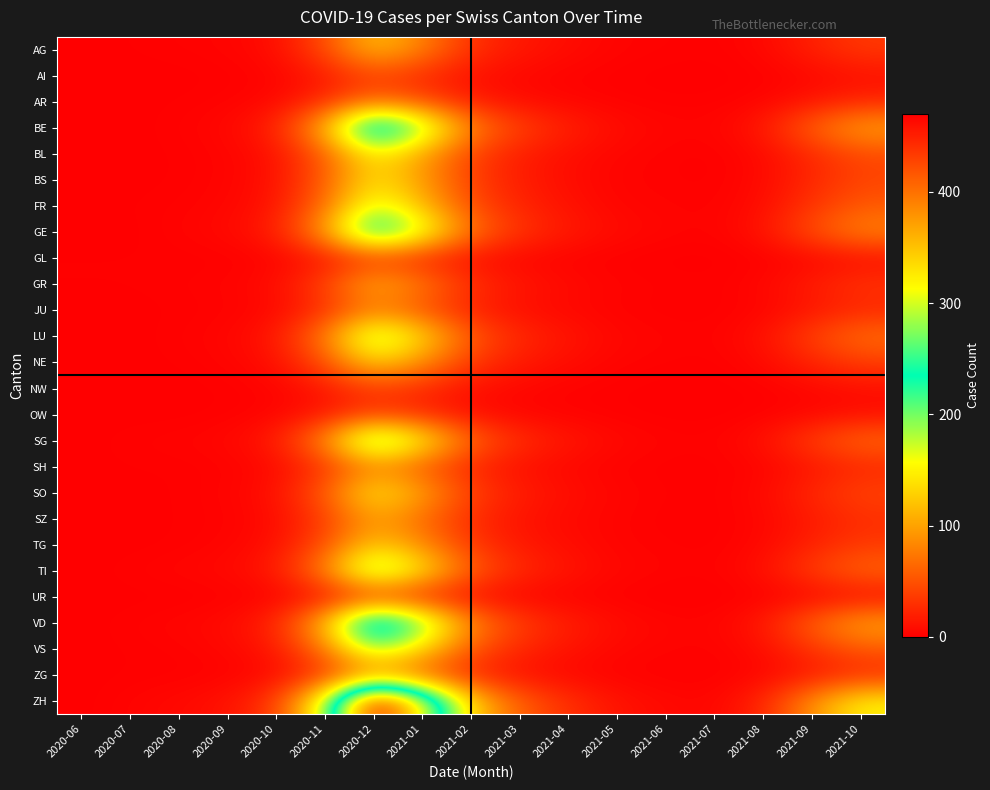

Reading left to right, transcribe all the data shown in this chart.

AG: 2020-06=0	2020-07=1	2020-08=2	2020-09=3	2020-10=8	2020-11=45	2020-12=120	2021-01=80	2021-02=30	2021-03=15	2021-04=8	2021-05=3	2021-06=2	2021-07=1	2021-08=5	2021-09=20	2021-10=35
AI: 2020-06=0	2020-07=0	2020-08=0	2020-09=1	2020-10=3	2020-11=15	2020-12=40	2021-01=25	2021-02=10	2021-03=5	2021-04=2	2021-05=1	2021-06=0	2021-07=0	2021-08=1	2021-09=5	2021-10=10
AR: 2020-06=0	2020-07=0	2020-08=1	2020-09=2	2020-10=5	2020-11=25	2020-12=65	2021-01=45	2021-02=18	2021-03=8	2021-04=4	2021-05=2	2021-06=1	2021-07=1	2021-08=3	2021-09=12	2021-10=22
BE: 2020-06=0	2020-07=0	2020-08=2	2020-09=5	2020-10=20	2020-11=110	2020-12=300	2021-01=200	2021-02=80	2021-03=40	2021-04=20	2021-05=8	2021-06=4	2021-07=3	2021-08=15	2021-09=60	2021-10=100
BL: 2020-06=0	2020-07=0	2020-08=1	2020-09=3	2020-10=10	2020-11=55	2020-12=150	2021-01=100	2021-02=40	2021-03=18	2021-04=9	2021-05=4	2021-06=2	2021-07=1	2021-08=6	2021-09=25	2021-10=45
BS: 2020-06=0	2020-07=0	2020-08=1	2020-09=3	2020-10=10	2020-11=55	2020-12=140	2021-01=95	2021-02=38	2021-03=18	2021-04=8	2021-05=3	2021-06=2	2021-07=1	2021-08=6	2021-09=24	2021-10=42
FR: 2020-06=0	2020-07=1	2020-08=2	2020-09=4	2020-10=12	2020-11=65	2020-12=175	2021-01=115	2021-02=46	2021-03=22	2021-04=11	2021-05=4	2021-06=3	2021-07=2	2021-08=8	2021-09=32	2021-10=55
GE: 2020-06=0	2020-07=0	2020-08=3	2020-09=6	2020-10=18	2020-11=95	2020-12=260	2021-01=175	2021-02=70	2021-03=32	2021-04=16	2021-05=7	2021-06=4	2021-07=2	2021-08=12	2021-09=48	2021-10=82
GL: 2020-06=1	2020-07=1	2020-08=1	2020-09=1	2020-10=3	2020-11=12	2020-12=32	2021-01=22	2021-02=9	2021-03=4	2021-04=2	2021-05=1	2021-06=0	2021-07=0	2021-08=1	2021-09=4	2021-10=8
GR: 2020-06=1	2020-07=1	2020-08=2	2020-09=3	2020-10=8	2020-11=40	2020-12=110	2021-01=75	2021-02=30	2021-03=14	2021-04=7	2021-05=3	2021-06=2	2021-07=1	2021-08=5	2021-09=18	2021-10=32
JU: 2020-06=0	2020-07=0	2020-08=1	2020-09=2	2020-10=5	2020-11=28	2020-12=75	2021-01=50	2021-02=20	2021-03=9	2021-04=5	2021-05=2	2021-06=1	2021-07=1	2021-08=3	2021-09=13	2021-10=23
LU: 2020-06=0	2020-07=0	2020-08=2	2020-09=4	2020-10=14	2020-11=75	2020-12=200	2021-01=135	2021-02=54	2021-03=25	2021-04=13	2021-05=5	2021-06=3	2021-07=2	2021-08=10	2021-09=40	2021-10=68
NE: 2020-06=0	2020-07=0	2020-08=1	2020-09=3	2020-10=9	2020-11=48	2020-12=130	2021-01=88	2021-02=35	2021-03=16	2021-04=8	2021-05=3	2021-06=2	2021-07=1	2021-08=6	2021-09=22	2021-10=38
NW: 2020-06=0	2020-07=0	2020-08=0	2020-09=1	2020-10=3	2020-11=14	2020-12=38	2021-01=26	2021-02=10	2021-03=5	2021-04=2	2021-05=1	2021-06=0	2021-07=0	2021-08=1	2021-09=5	2021-10=9
OW: 2020-06=0	2020-07=0	2020-08=0	2020-09=1	2020-10=3	2020-11=13	2020-12=35	2021-01=24	2021-02=9	2021-03=4	2021-04=2	2021-05=1	2021-06=0	2021-07=0	2021-08=1	2021-09=4	2021-10=8
SG: 2020-06=0	2020-07=2	2020-08=3	2020-09=5	2020-10=16	2020-11=85	2020-12=230	2021-01=155	2021-02=62	2021-03=28	2021-04=14	2021-05=6	2021-06=3	2021-07=2	2021-08=10	2021-09=38	2021-10=65
SH: 2020-06=0	2020-07=1	2020-08=1	2020-09=2	2020-10=6	2020-11=30	2020-12=80	2021-01=54	2021-02=22	2021-03=10	2021-04=5	2021-05=2	2021-06=1	2021-07=1	2021-08=3	2021-09=13	2021-10=23
SO: 2020-06=0	2020-07=0	2020-08=1	2020-09=3	2020-10=10	2020-11=55	2020-12=148	2021-01=100	2021-02=40	2021-03=18	2021-04=9	2021-05=4	2021-06=2	2021-07=1	2021-08=6	2021-09=24	2021-10=42
SZ: 2020-06=0	2020-07=0	2020-08=1	2020-09=2	2020-10=7	2020-11=36	2020-12=98	2021-01=66	2021-02=26	2021-03=12	2021-04=6	2021-05=3	2021-06=1	2021-07=1	2021-08=4	2021-09=16	2021-10=28
TG: 2020-06=0	2020-07=0	2020-08=1	2020-09=3	2020-10=9	2020-11=46	2020-12=125	2021-01=84	2021-02=34	2021-03=15	2021-04=8	2021-05=3	2021-06=2	2021-07=1	2021-08=5	2021-09=20	2021-10=35
TI: 2020-06=0	2020-07=2	2020-08=4	2020-09=6	2020-10=16	2020-11=80	2020-12=215	2021-01=145	2021-02=58	2021-03=26	2021-04=13	2021-05=5	2021-06=3	2021-07=2	2021-08=10	2021-09=38	2021-10=64
UR: 2020-06=0	2020-07=0	2020-08=0	2020-09=1	2020-10=2	2020-11=10	2020-12=28	2021-01=19	2021-02=8	2021-03=3	2021-04=2	2021-05=1	2021-06=0	2021-07=0	2021-08=1	2021-09=3	2021-10=6
VD: 2020-06=0	2020-07=2	2020-08=4	2020-09=7	2020-10=22	2020-11=115	2020-12=310	2021-01=210	2021-02=84	2021-03=38	2021-04=19	2021-05=8	2021-06=4	2021-07=3	2021-08=15	2021-09=60	2021-10=102
VS: 2020-06=0	2020-07=1	2020-08=2	2020-09=5	2020-10=14	2020-11=72	2020-12=195	2021-01=132	2021-02=53	2021-03=24	2021-04=12	2021-05=5	2021-06=3	2021-07=2	2021-08=8	2021-09=32	2021-10=55
ZG: 2020-06=0	2020-07=1	2020-08=1	2020-09=2	2020-10=6	2020-11=30	2020-12=80	2021-01=54	2021-02=22	2021-03=10	2021-04=5	2021-05=2	2021-06=1	2021-07=1	2021-08=4	2021-09=14	2021-10=24
ZH: 2020-06=0	2020-07=3	2020-08=6	2020-09=11	2020-10=34	2020-11=175	2020-12=470	2021-01=318	2021-02=127	2021-03=58	2021-04=29	2021-05=12	2021-06=6	2021-07=4	2021-08=22	2021-09=88	2021-10=150